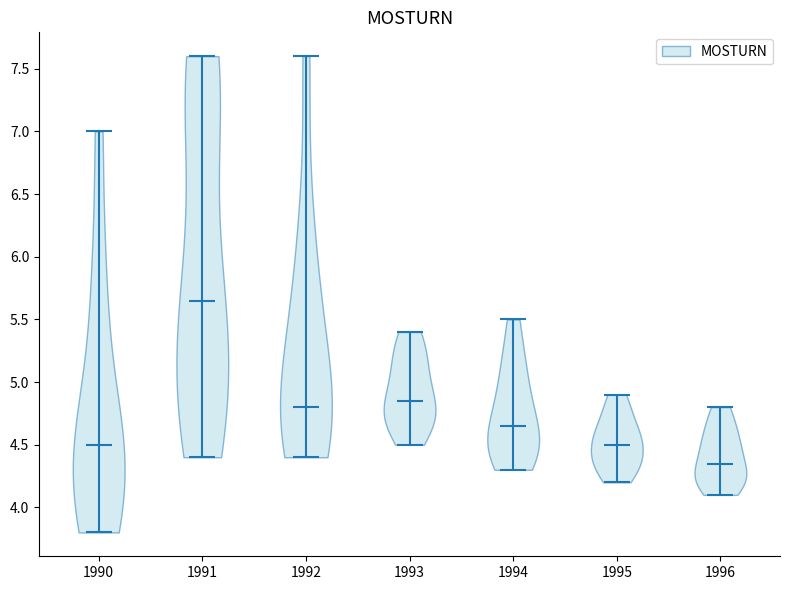

Reading left to right, read every violin against the y-axis: where its median line is, and the lowest and highest points it reaches. The values are not printed on the chart, so give them approximately, as read against the axis.

1990: median line 4.50, lowest point 3.80, highest point 7.00
1991: median line 5.65, lowest point 4.40, highest point 7.60
1992: median line 4.80, lowest point 4.40, highest point 7.60
1993: median line 4.85, lowest point 4.50, highest point 5.40
1994: median line 4.65, lowest point 4.30, highest point 5.50
1995: median line 4.50, lowest point 4.20, highest point 4.90
1996: median line 4.35, lowest point 4.10, highest point 4.80